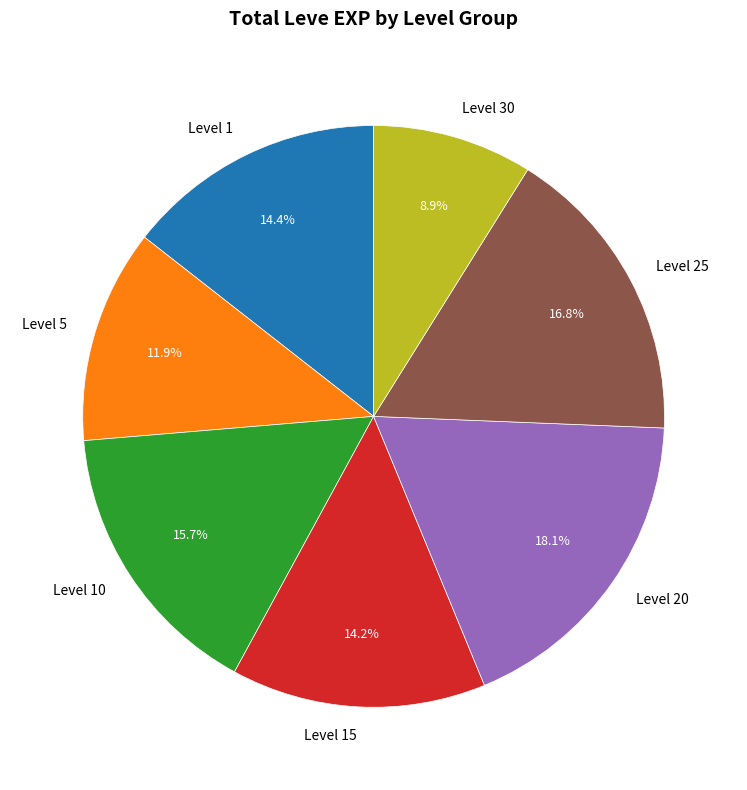

Between Level 10 and Level 5, which is larger?

Level 10